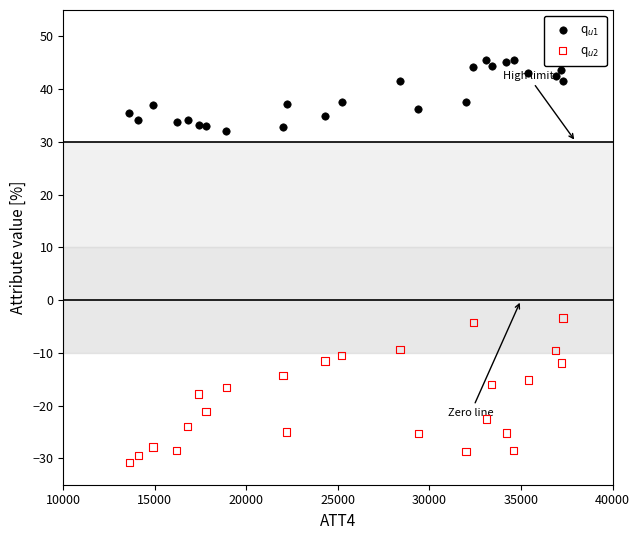

Across all data points, what is the range of X values (max minus min)?

23700.0